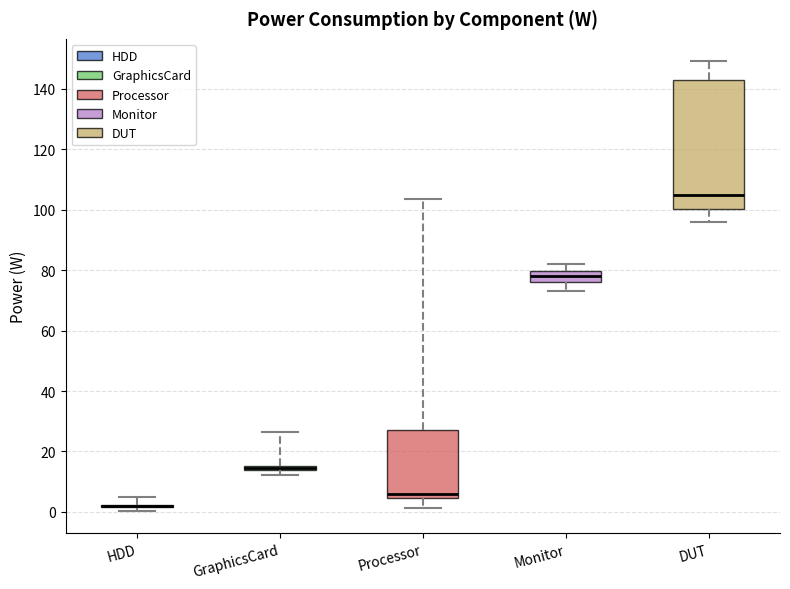

Comparing the boxes themselves (not the whiskers), which one is the tallest?

DUT